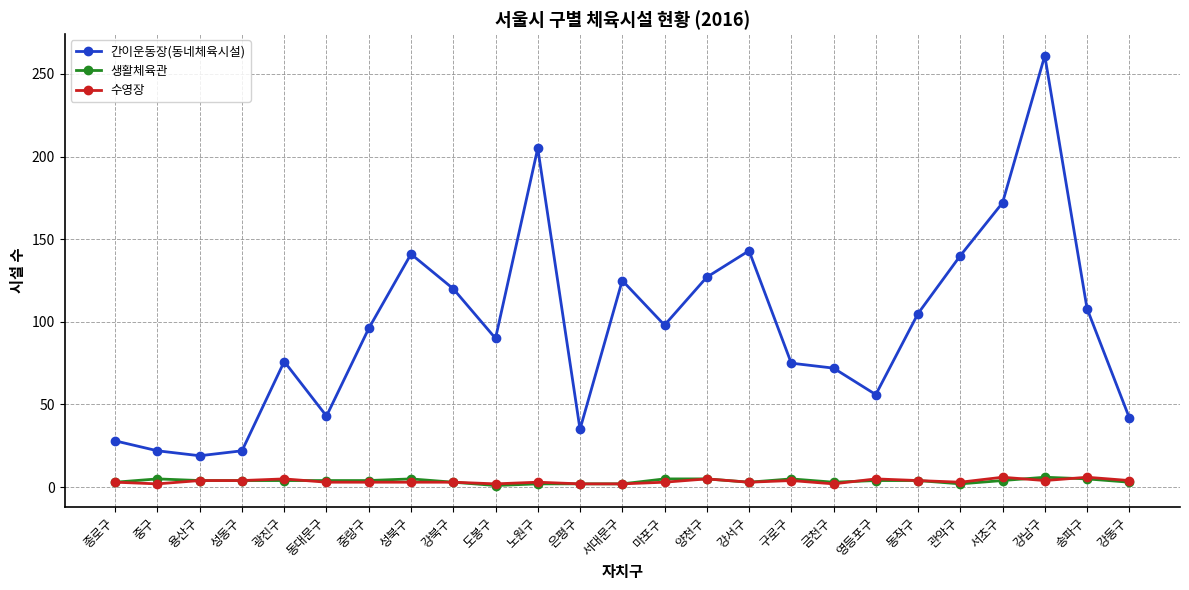

Is it true that 수영장 equals 6 at 송파구?

True